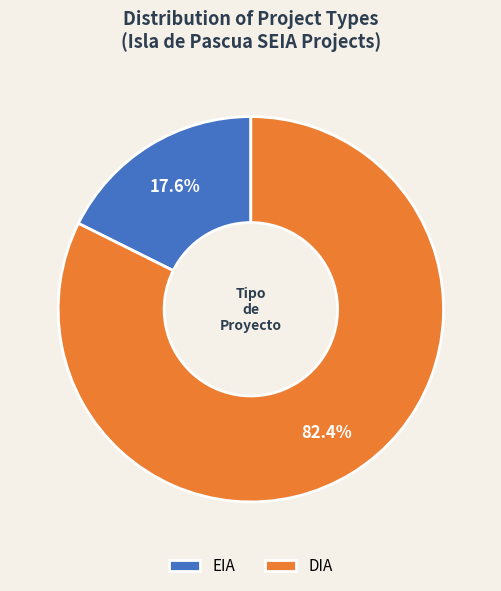

Which slice represents more than half of the pie?

DIA